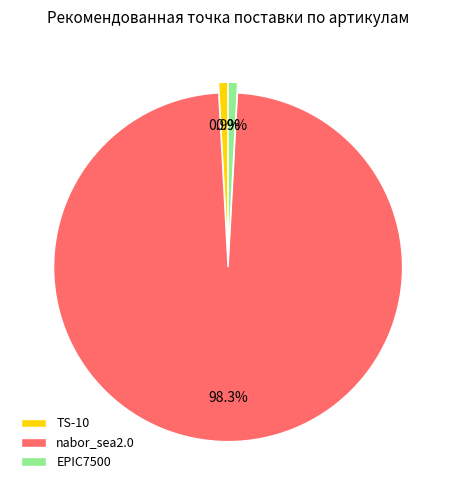

How much of the chart is everything except EPIC7500?

99.1%